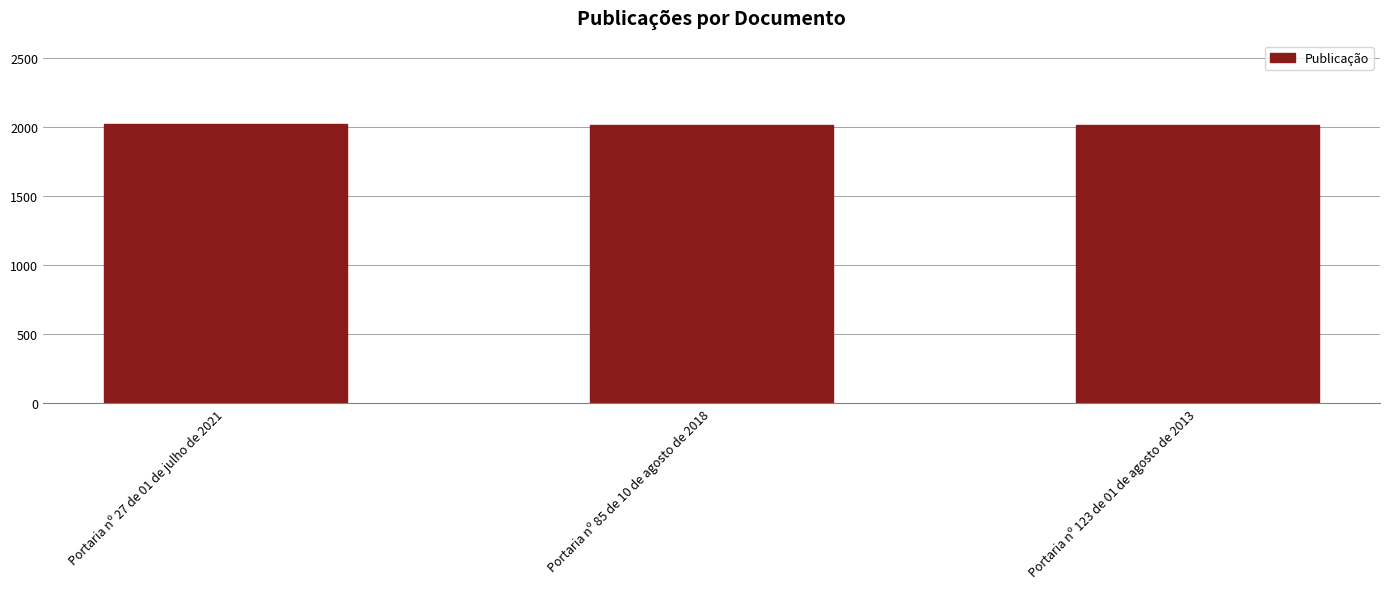

Are the bars horizontal?

No